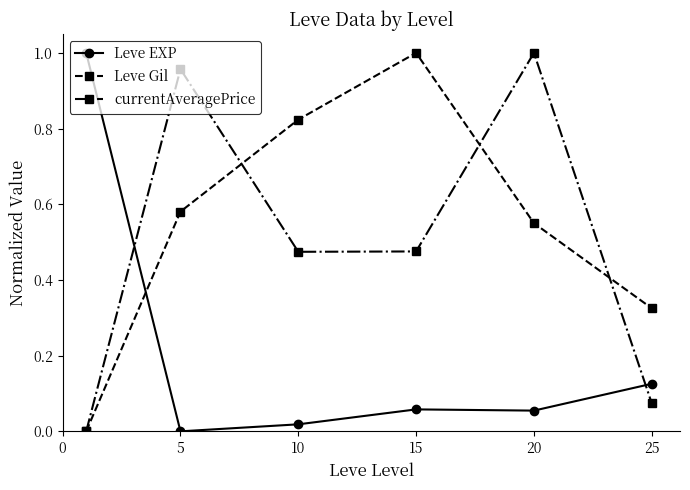

Which series has the largest total across all categories?

Leve Gil